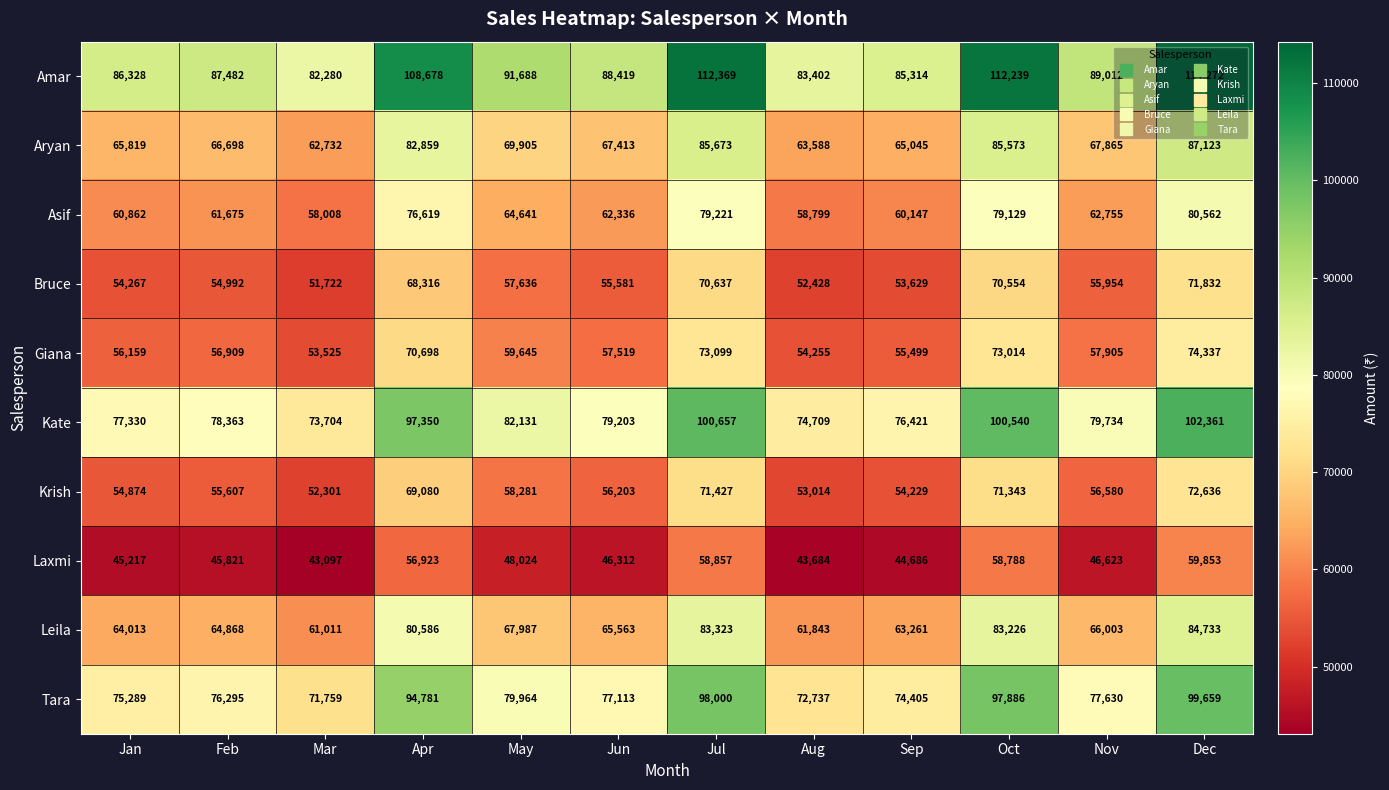

What is the spread (max minus min) of values at Feb?

41661